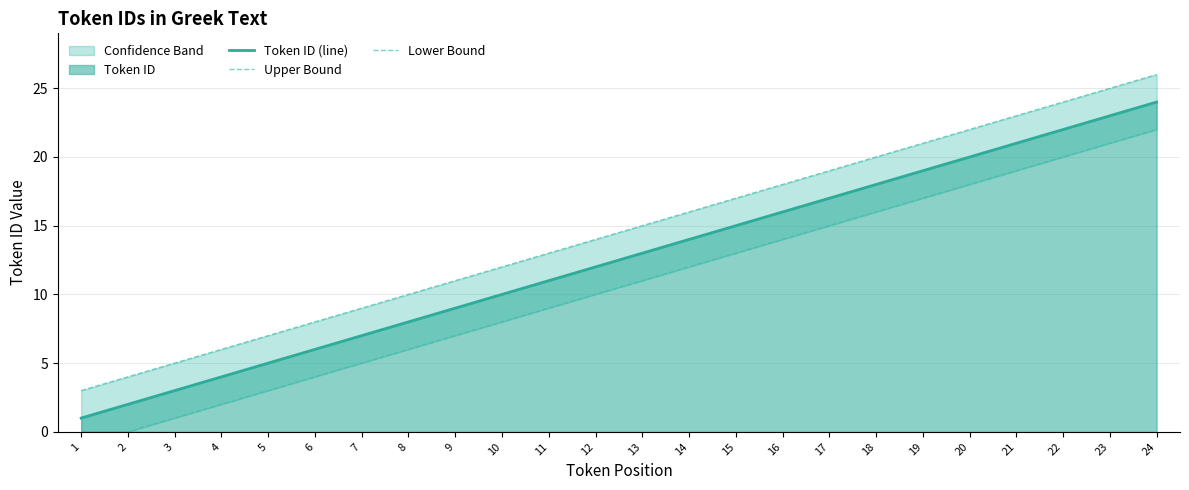

True or false: Token ID (line) has a value of 27 at 15.

False